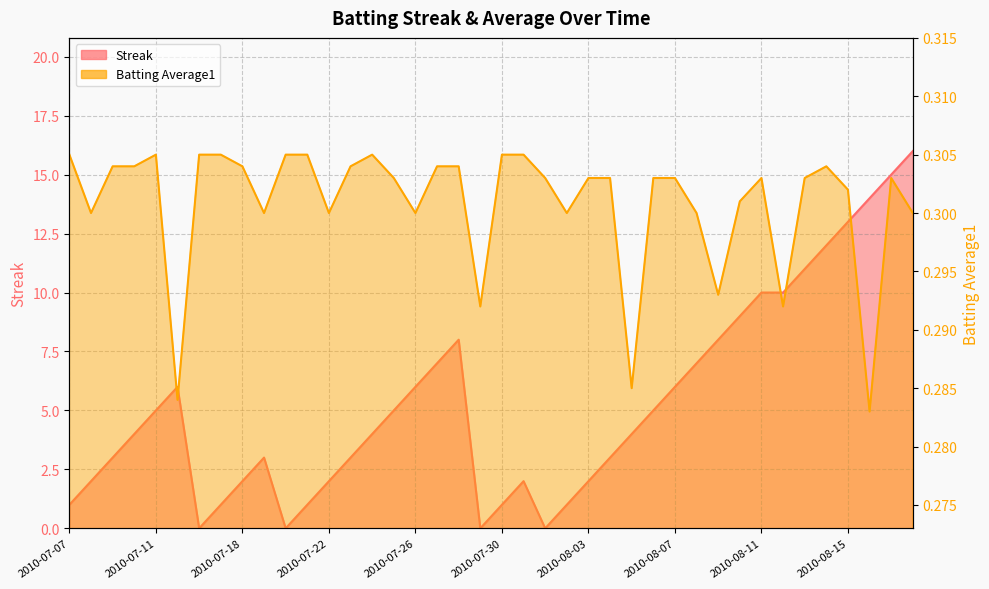

True or false: Streak and Batting Average1 cross at least once.

True